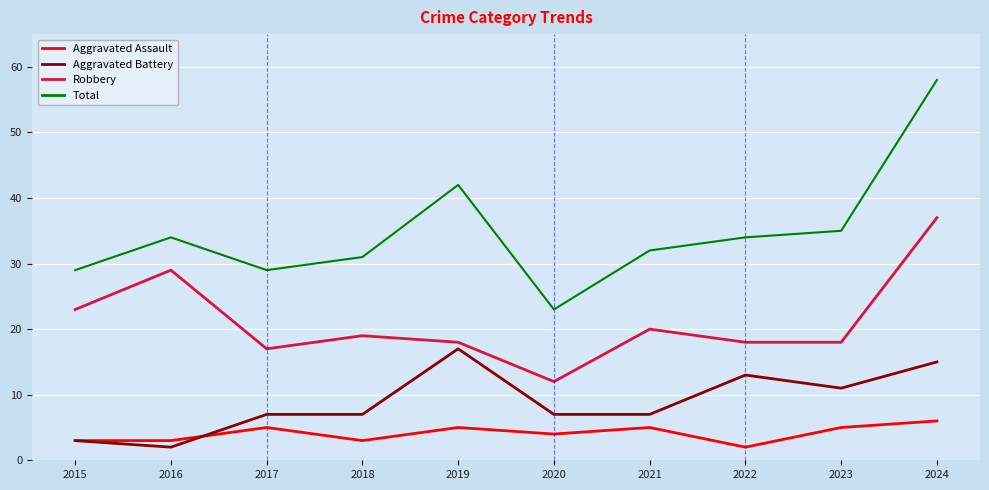

At which label does Total reach its peak?

2024